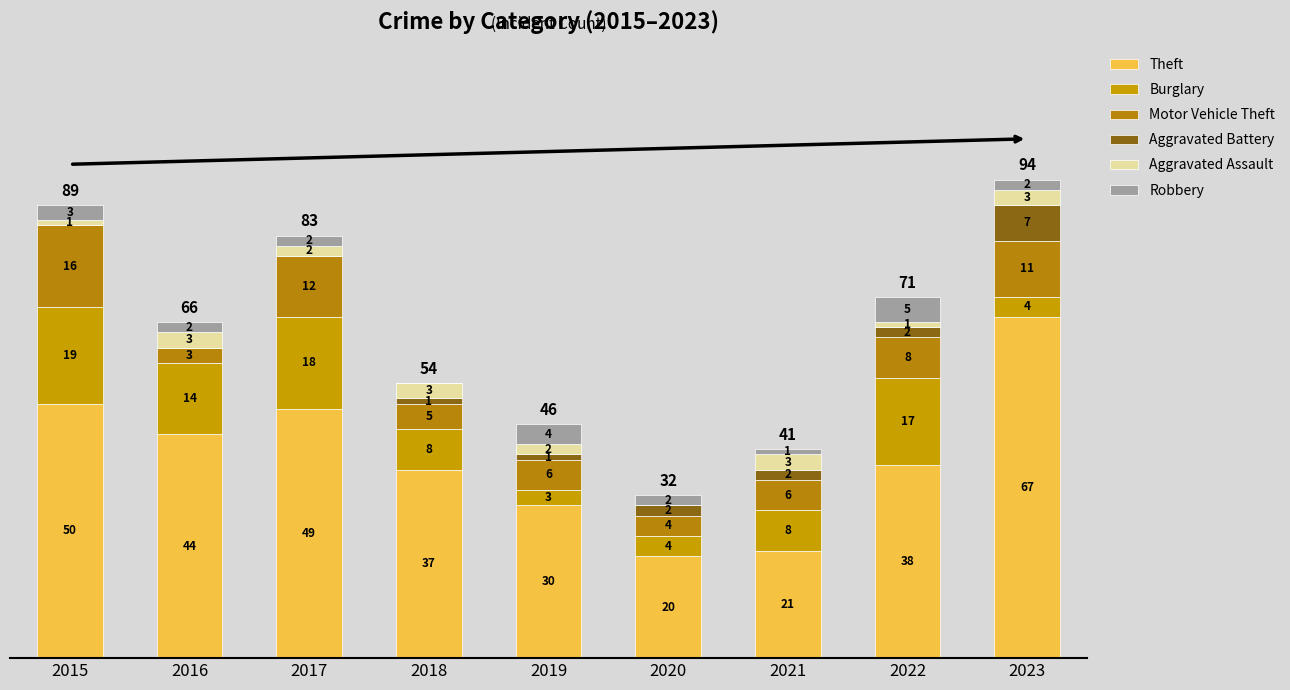

Which series has the largest range (max minus min)?

Theft